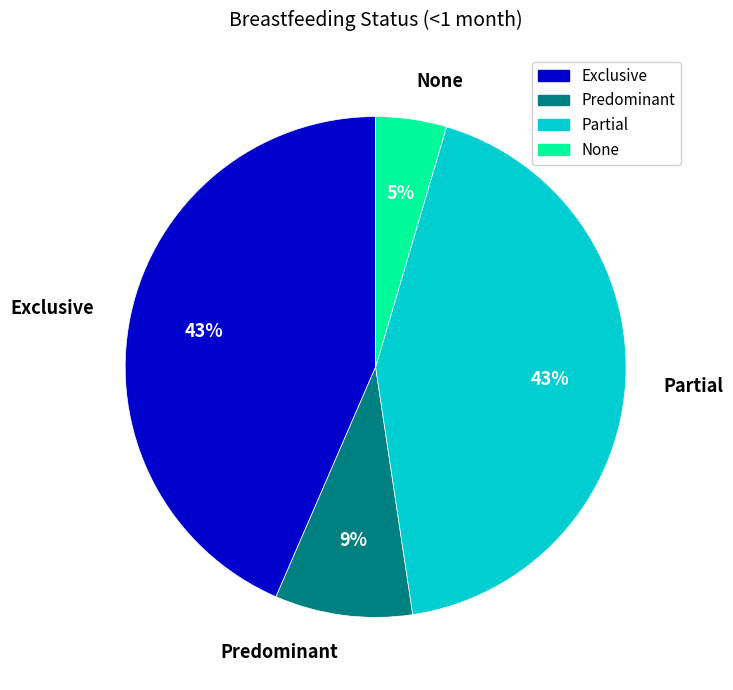

What percentage is the Predominant slice, to the nearest percent?

9%